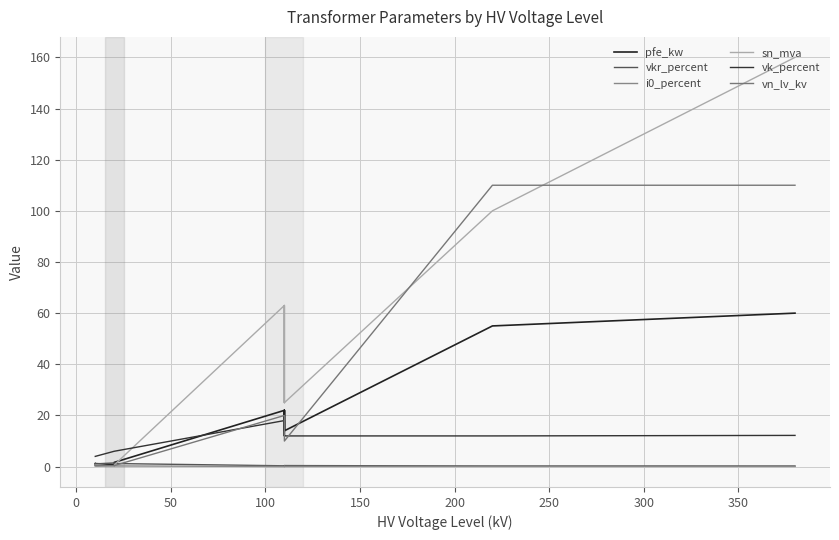

Is the value of i0_percent at 12 greater than the value of pfe_kw at 0?

No